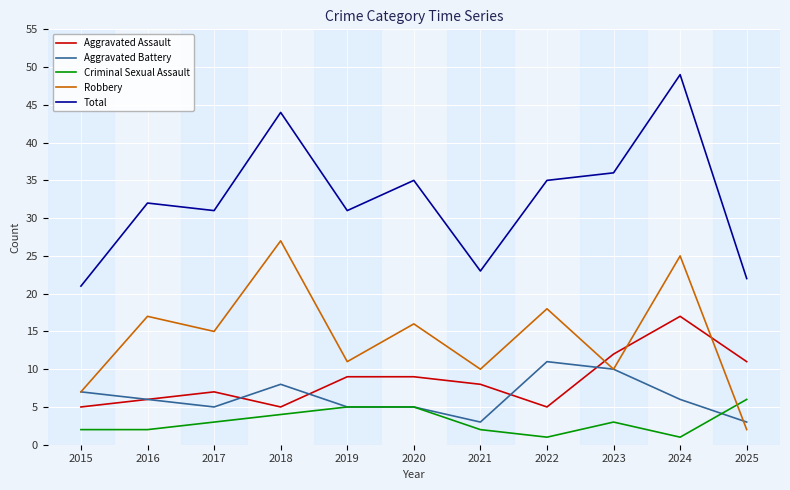

At how many categories does at least one series exceed 41?

2